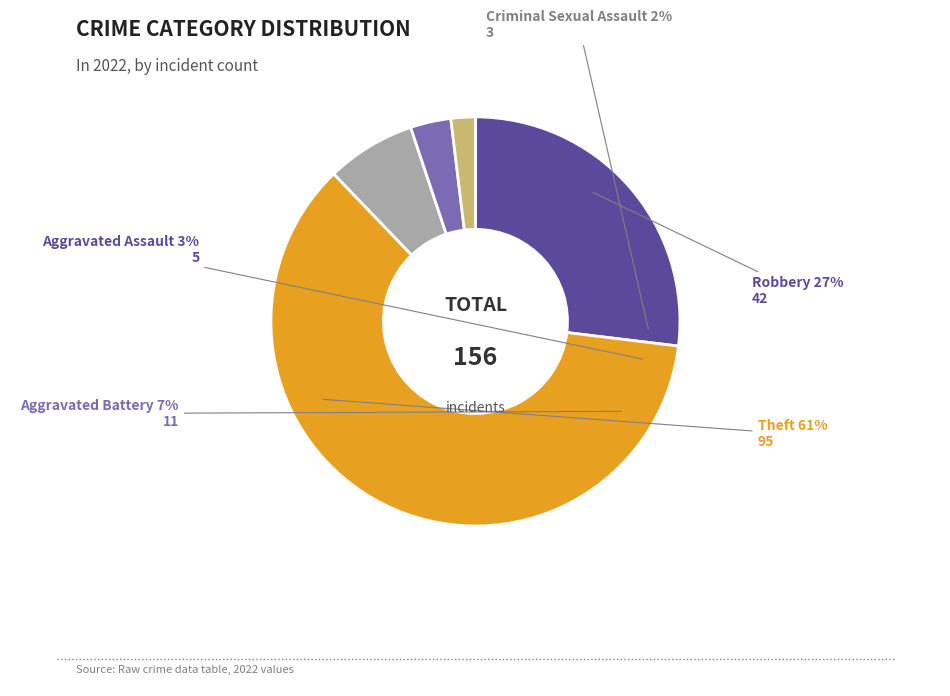

Which slice is the smallest?

Criminal Sexual Assault